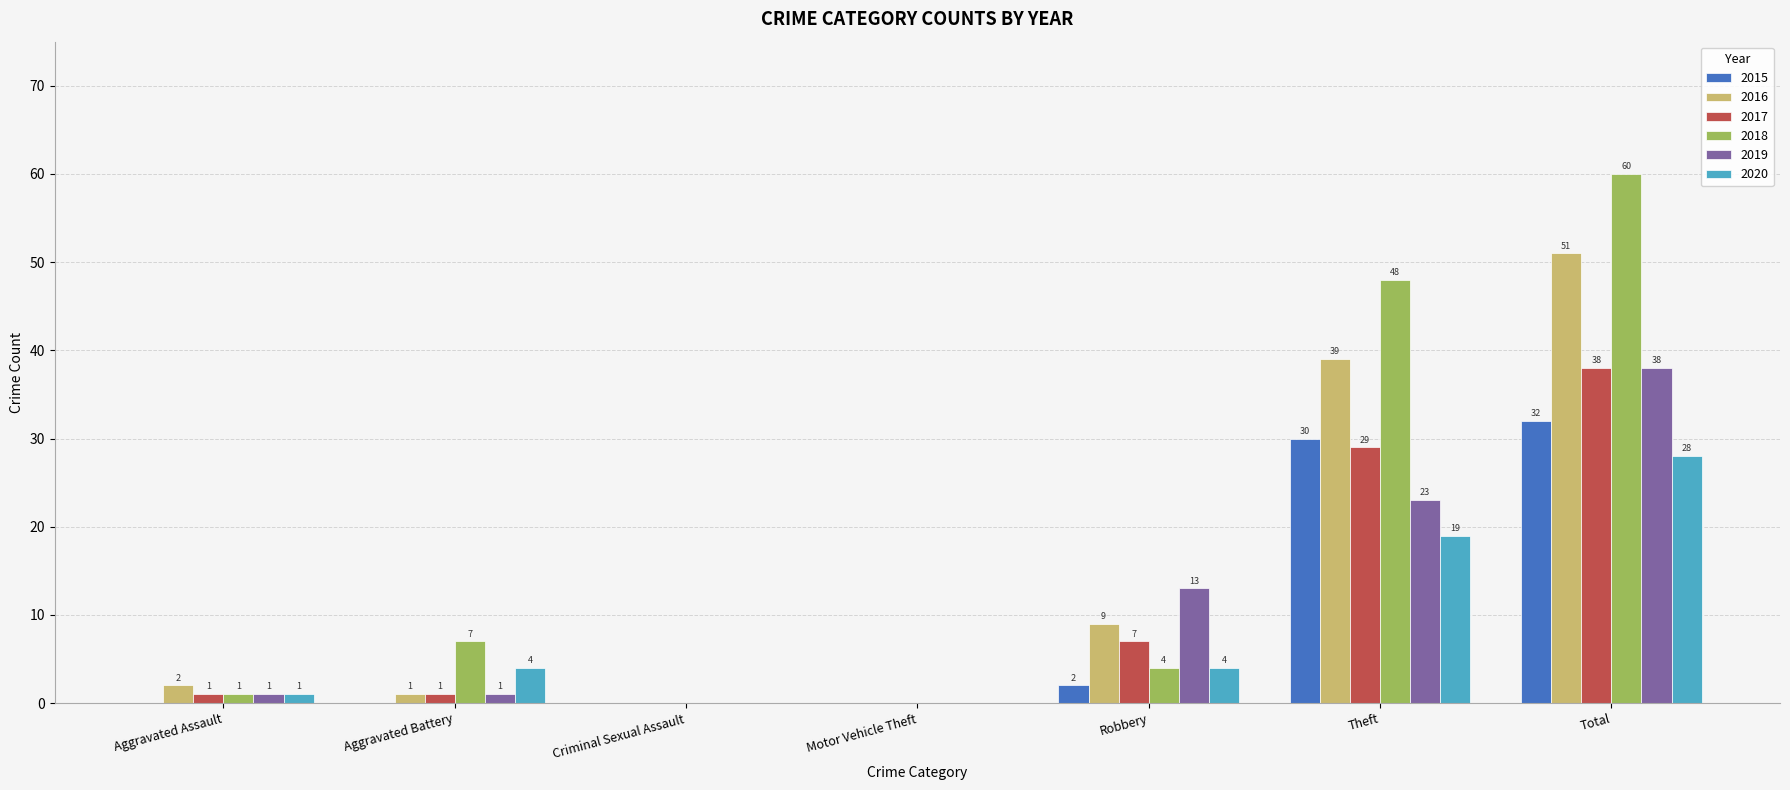

What is the total value across all series at Aggravated Battery?

14